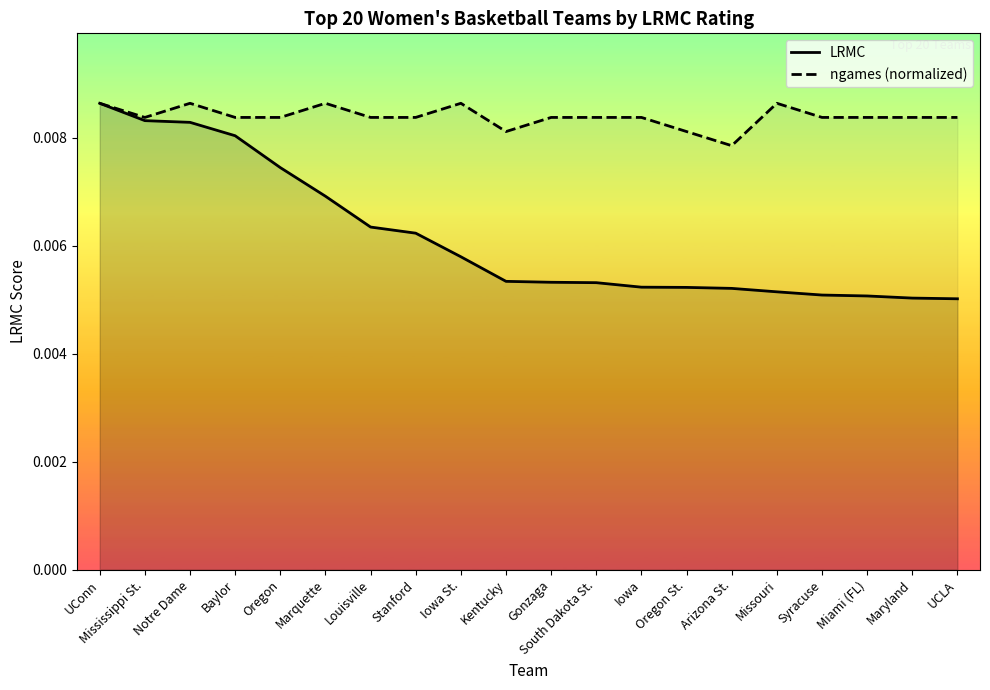

Which series has the largest total across all categories?

ngames (normalized)